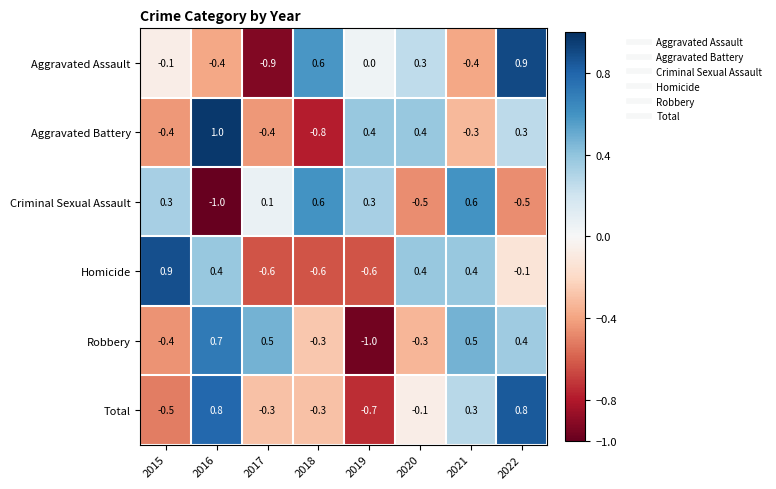

What is the difference between the highest and lowest values at 2022?

1.4